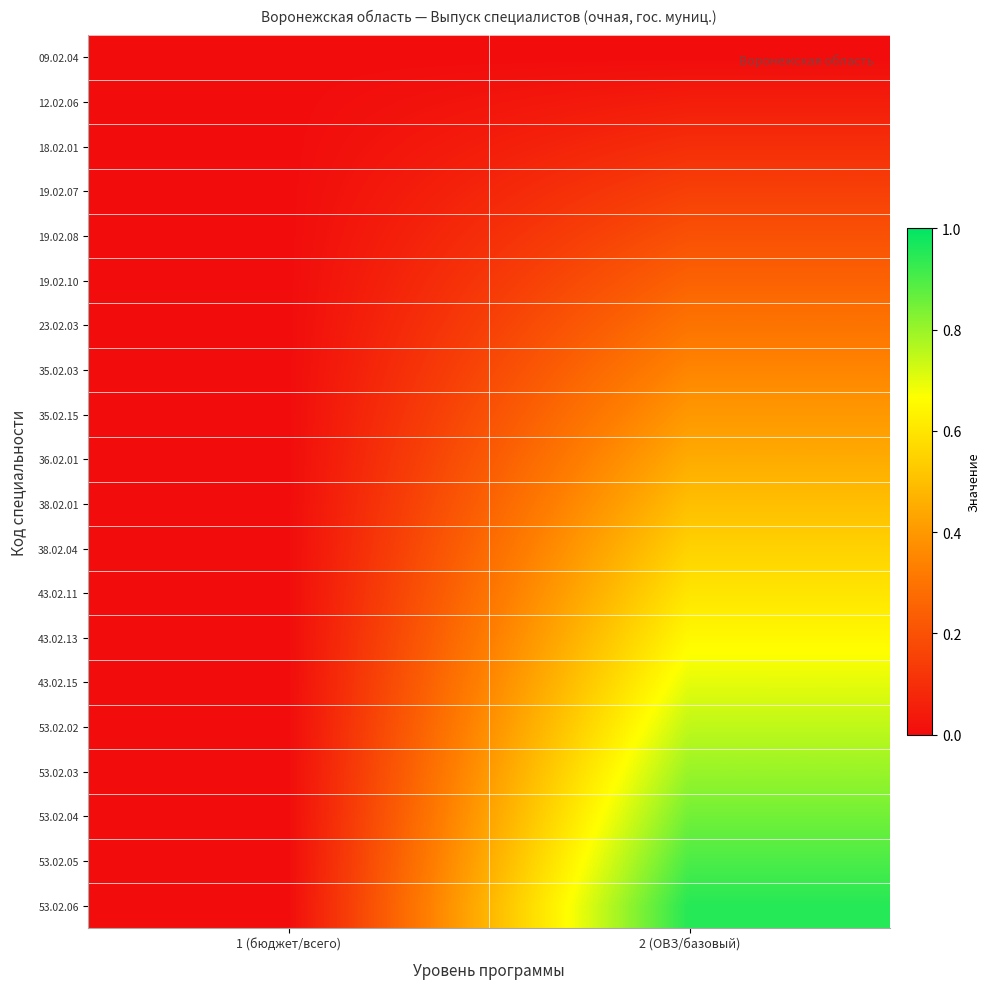

Which category has the highest value across all series?

2 (ОВЗ/базовый)